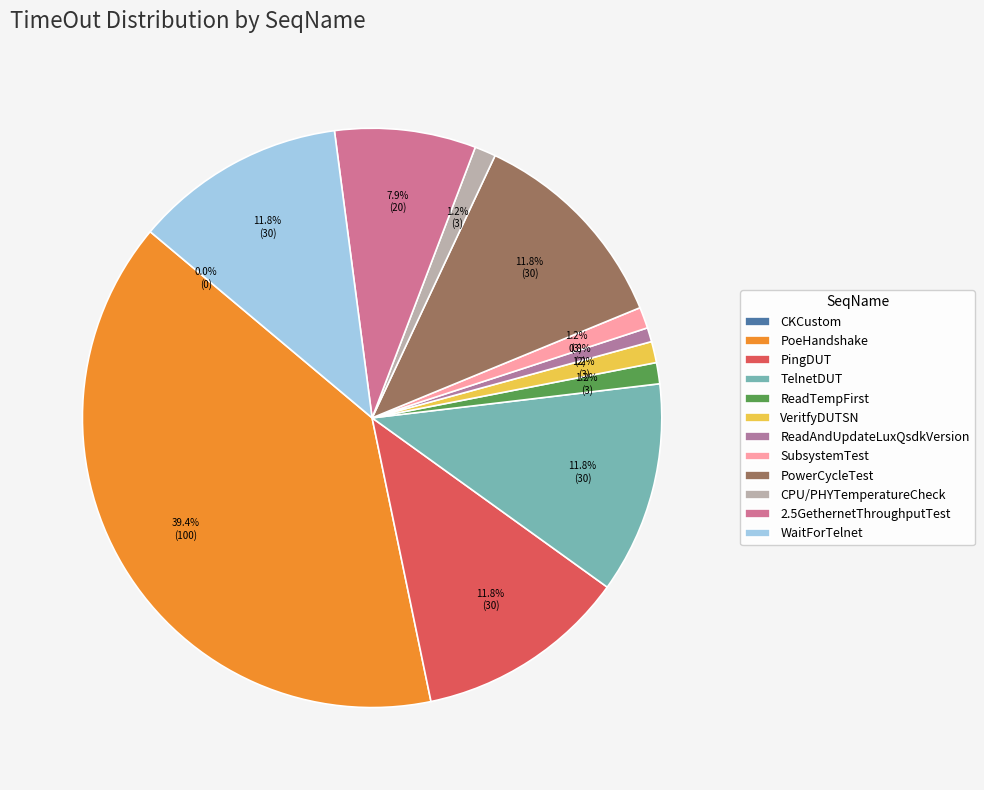

To the nearest percent, what is the combined percentage of PingDUT and ReadAndUpdateLuxQsdkVersion?

13%